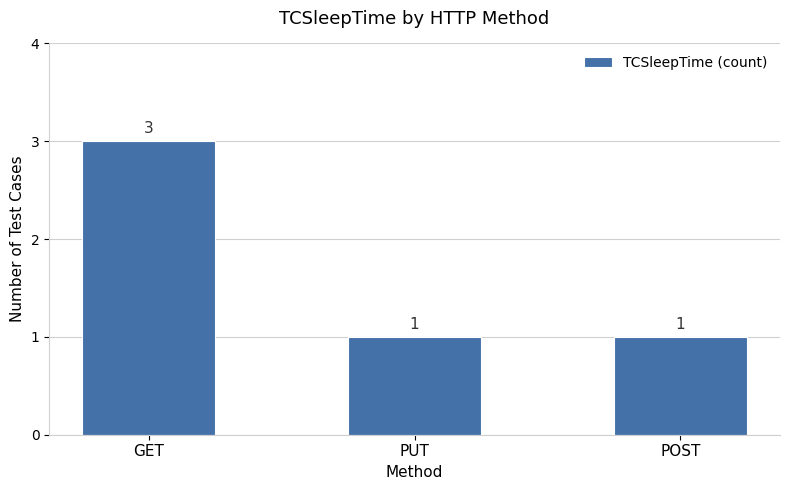

What is the value of the 2nd bar from the left?

1